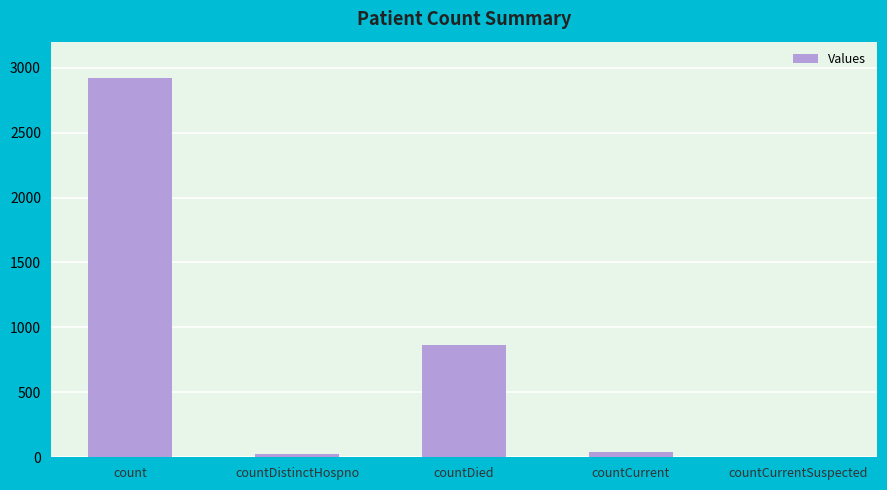

Reading left to right, what are all the values shown in this chart?

count=2924	countDistinctHospno=28	countDied=866	countCurrent=41	countCurrentSuspected=0